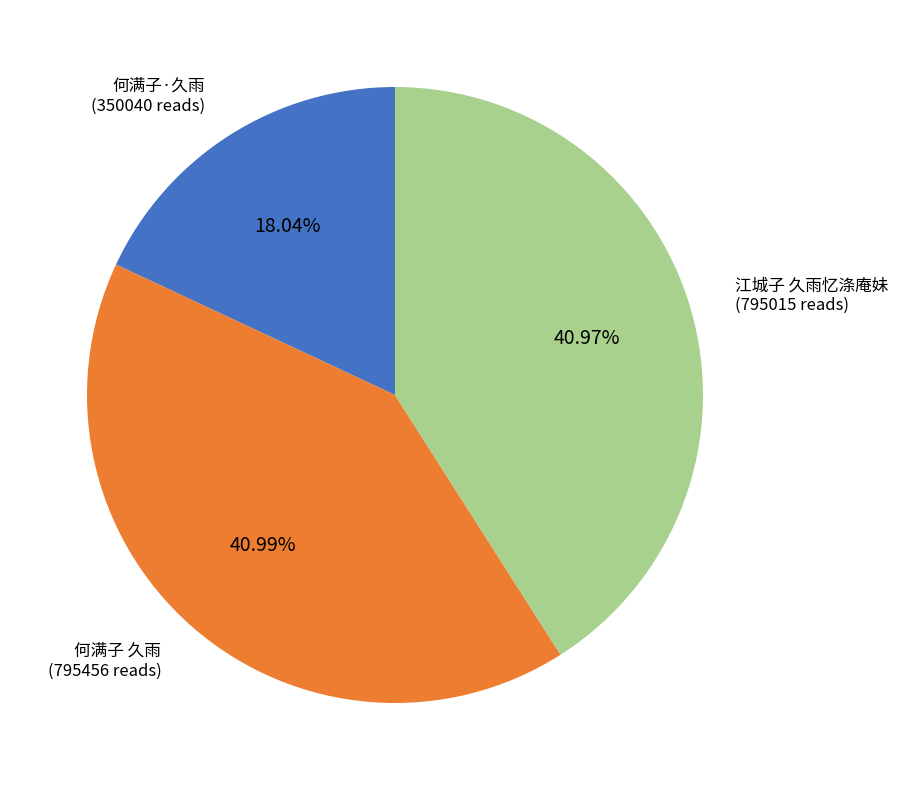

Approximately how many times larger is the value at 江城子 久雨忆涤庵妹 compared to 何满子·久雨?

2.3